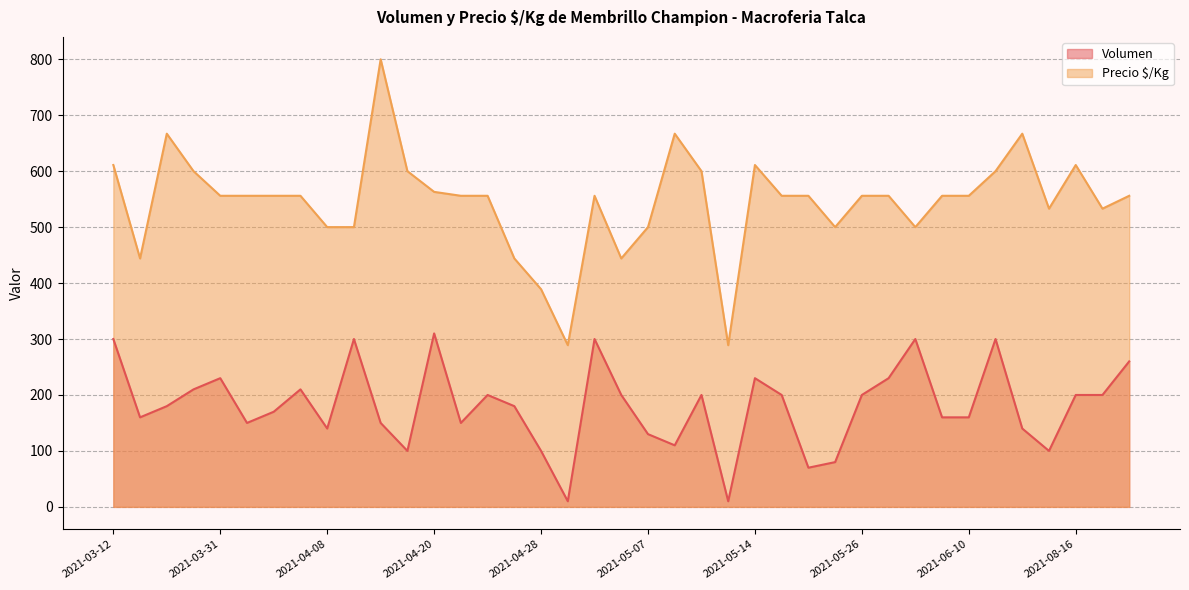

Which series has the largest total across all categories?

Precio $/Kg